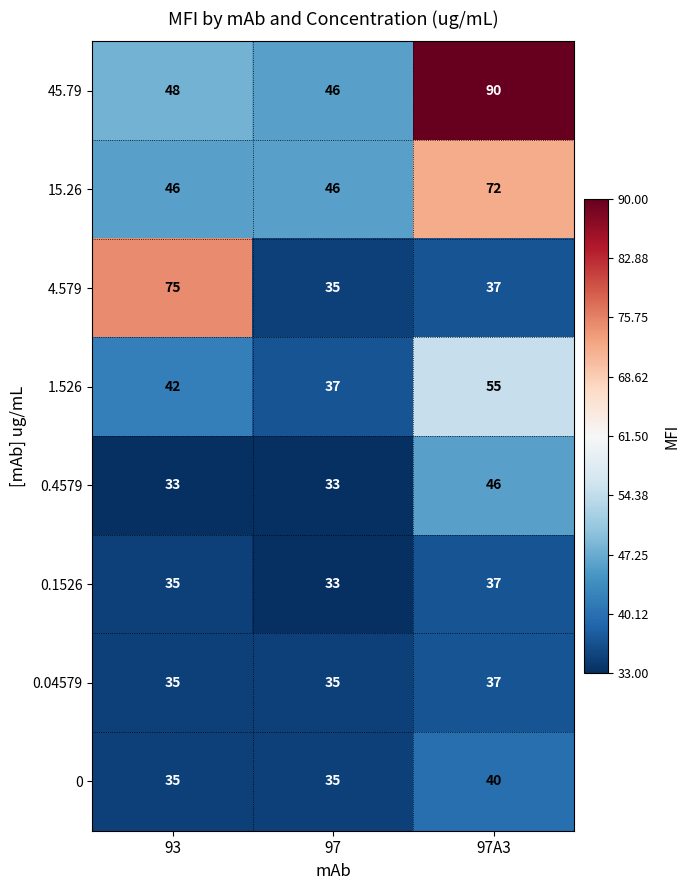

Reading left to right, what are all the values shown in this chart?

45.79: 93=48	97=46	97A3=90
15.26: 93=46	97=46	97A3=72
4.579: 93=75	97=35	97A3=37
1.526: 93=42	97=37	97A3=55
0.4579: 93=33	97=33	97A3=46
0.1526: 93=35	97=33	97A3=37
0.04579: 93=35	97=35	97A3=37
0: 93=35	97=35	97A3=40